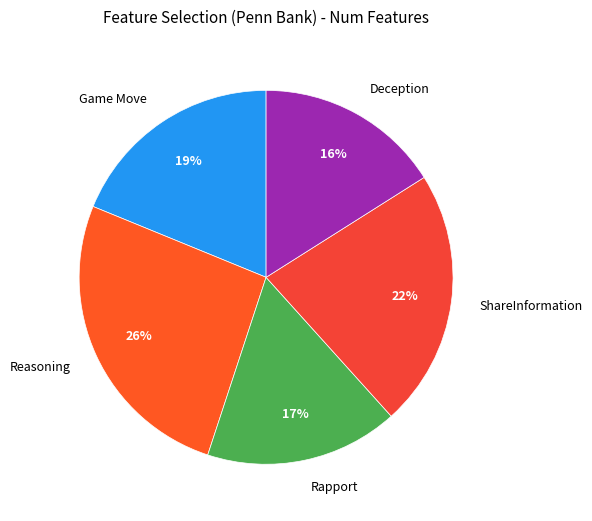

How many slices are in this pie chart?

5